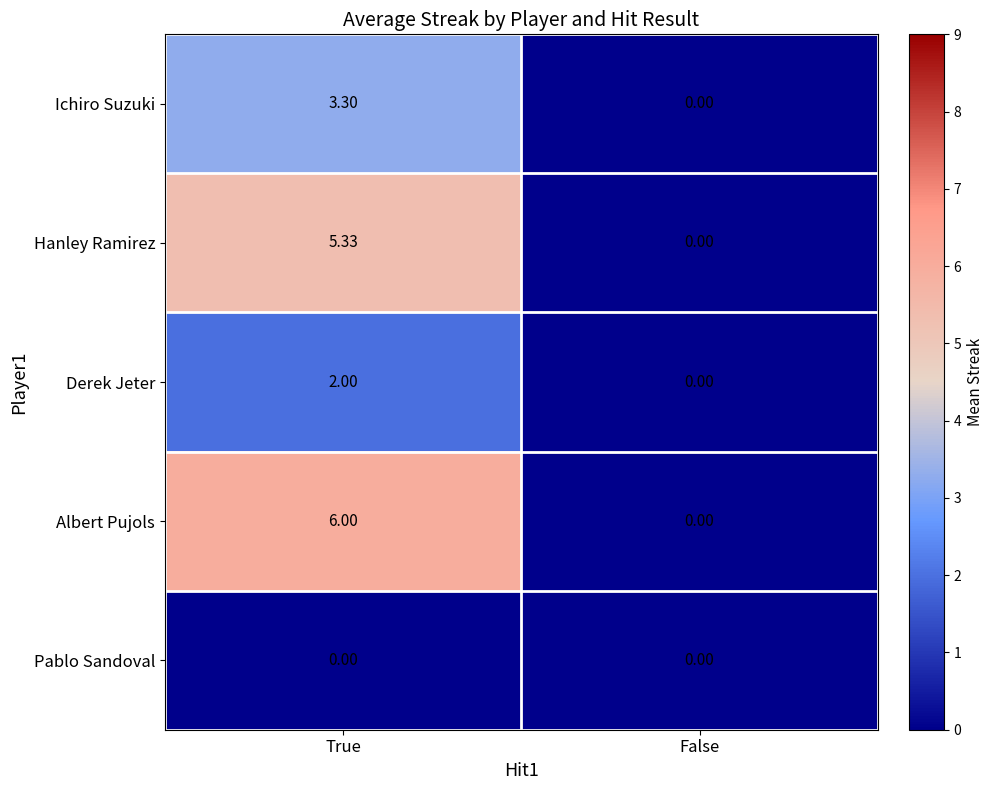

List the series in order of their peak value, lowest first.

Pablo Sandoval, Derek Jeter, Ichiro Suzuki, Hanley Ramirez, Albert Pujols